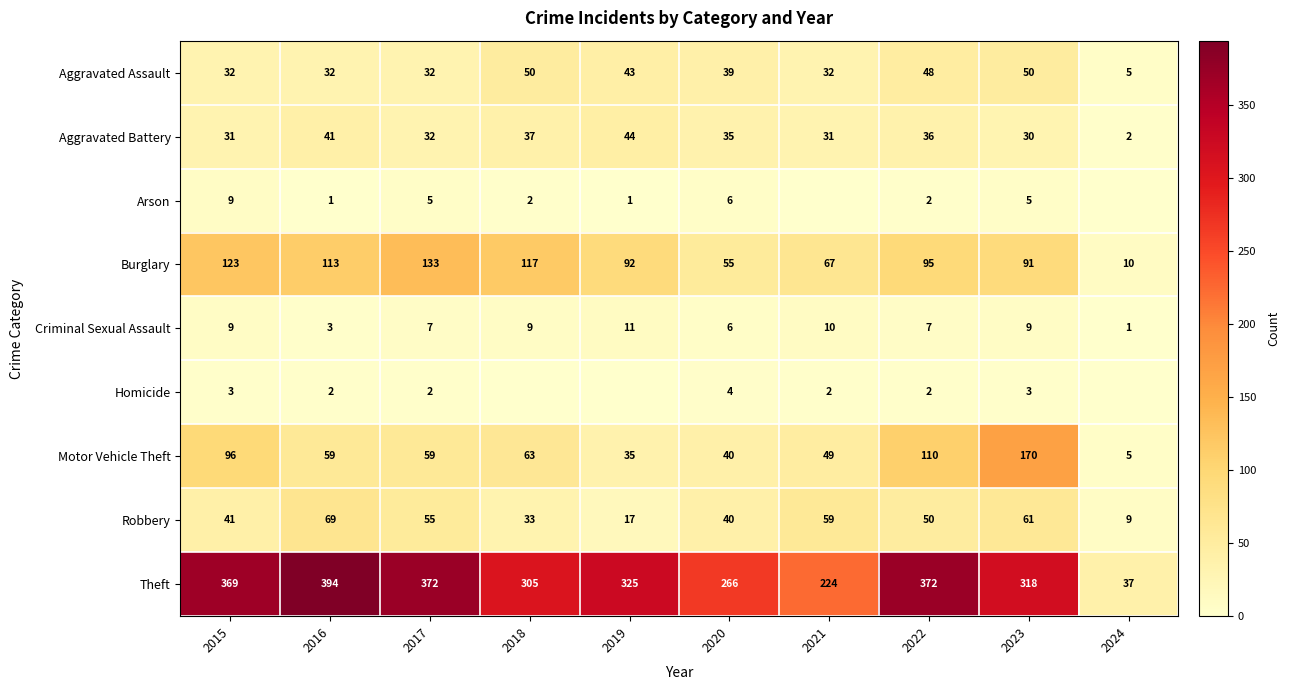

What is the difference between the highest and lowest values at 2024?

37